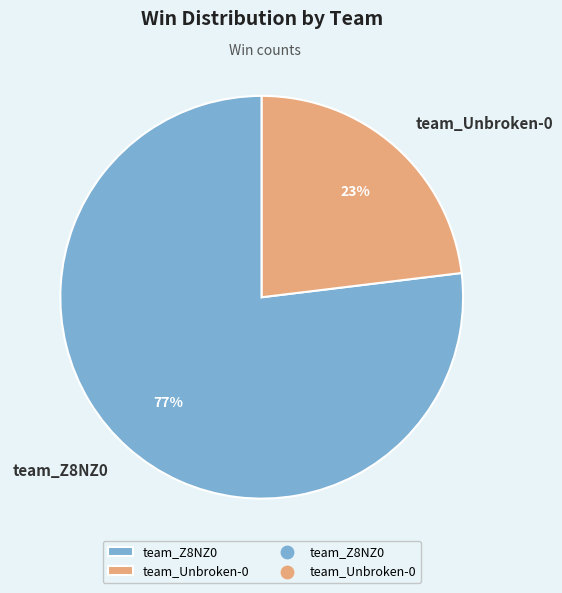

To the nearest percent, what is the difference between the team_Z8NZ0 and team_Unbroken-0 slice percentages?

54%